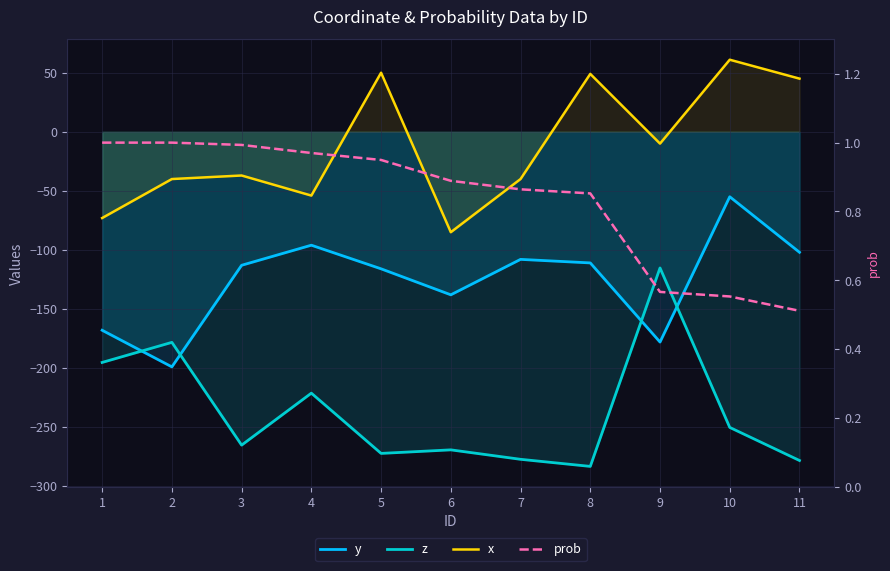

True or false: z and y intersect in this chart.

True